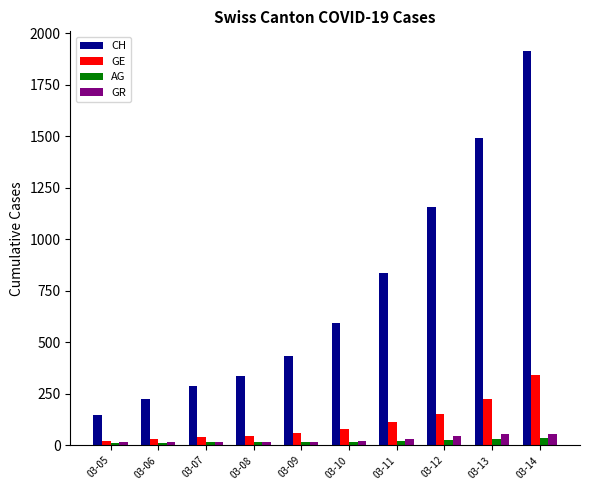

How many values in the GR series are below 22?

5